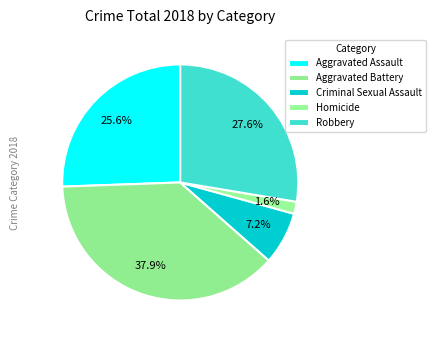

How many segments does this pie chart have?

5